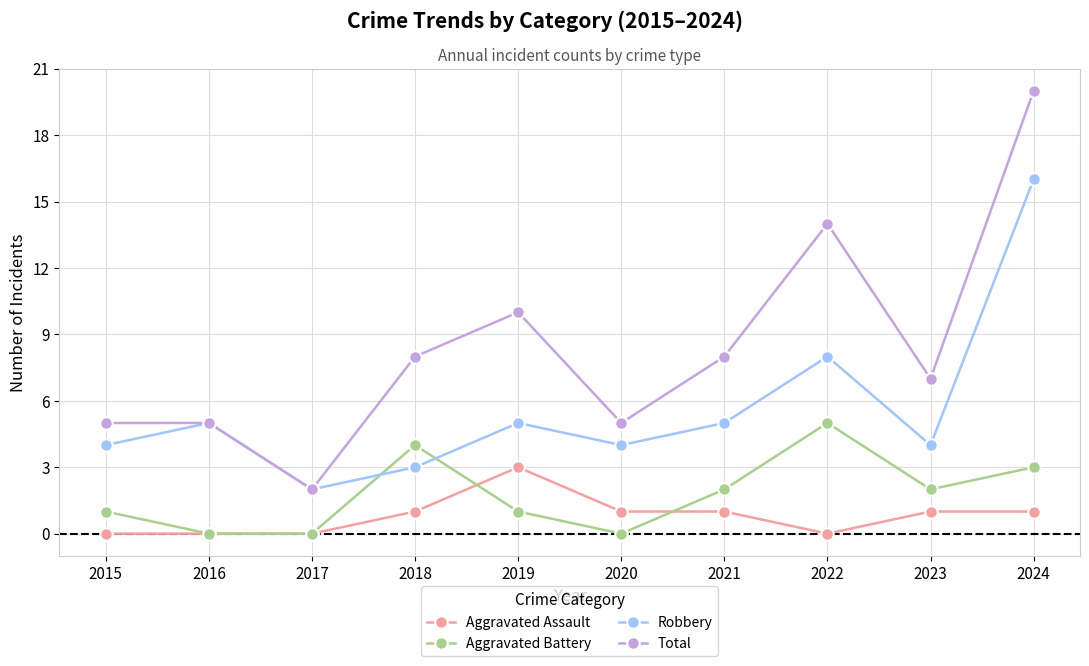

How many lines are shown in the chart?

4